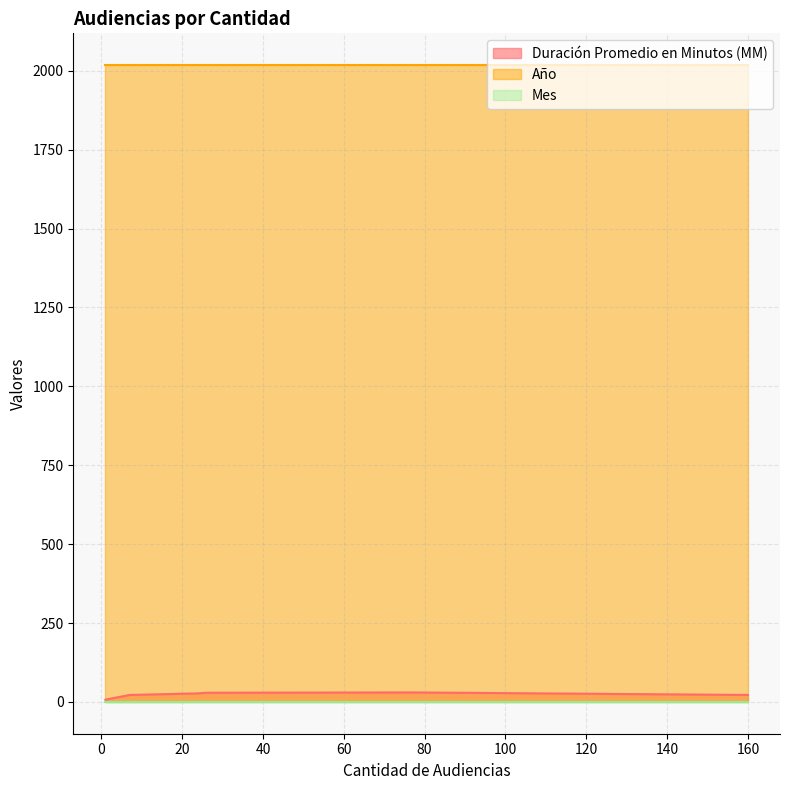

At 24, list the series in order from largest to smallest.

Año, Duración Promedio en Minutos (MM), Mes